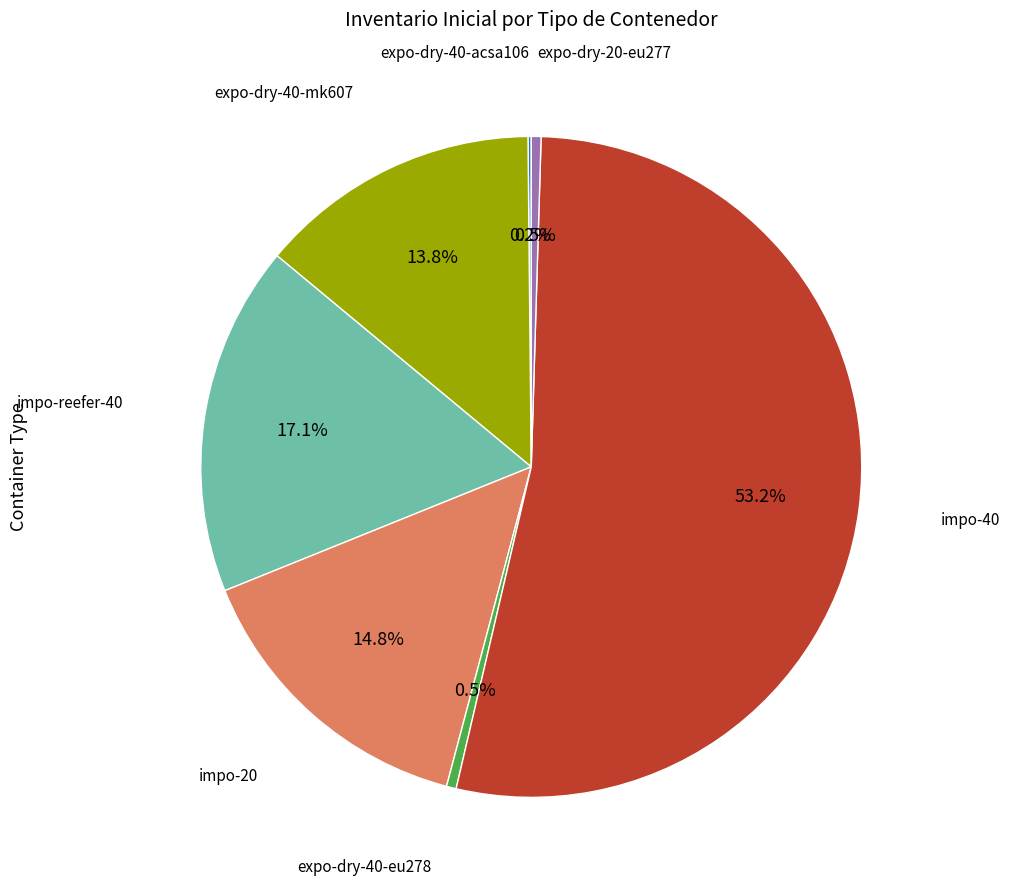

Is there any slice that represents more than half of the pie?

Yes